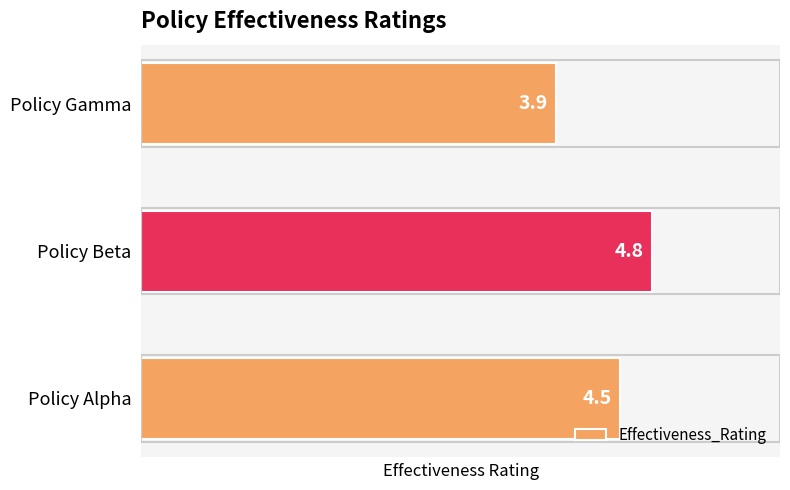

Which category has the highest value across all series?

Policy Beta